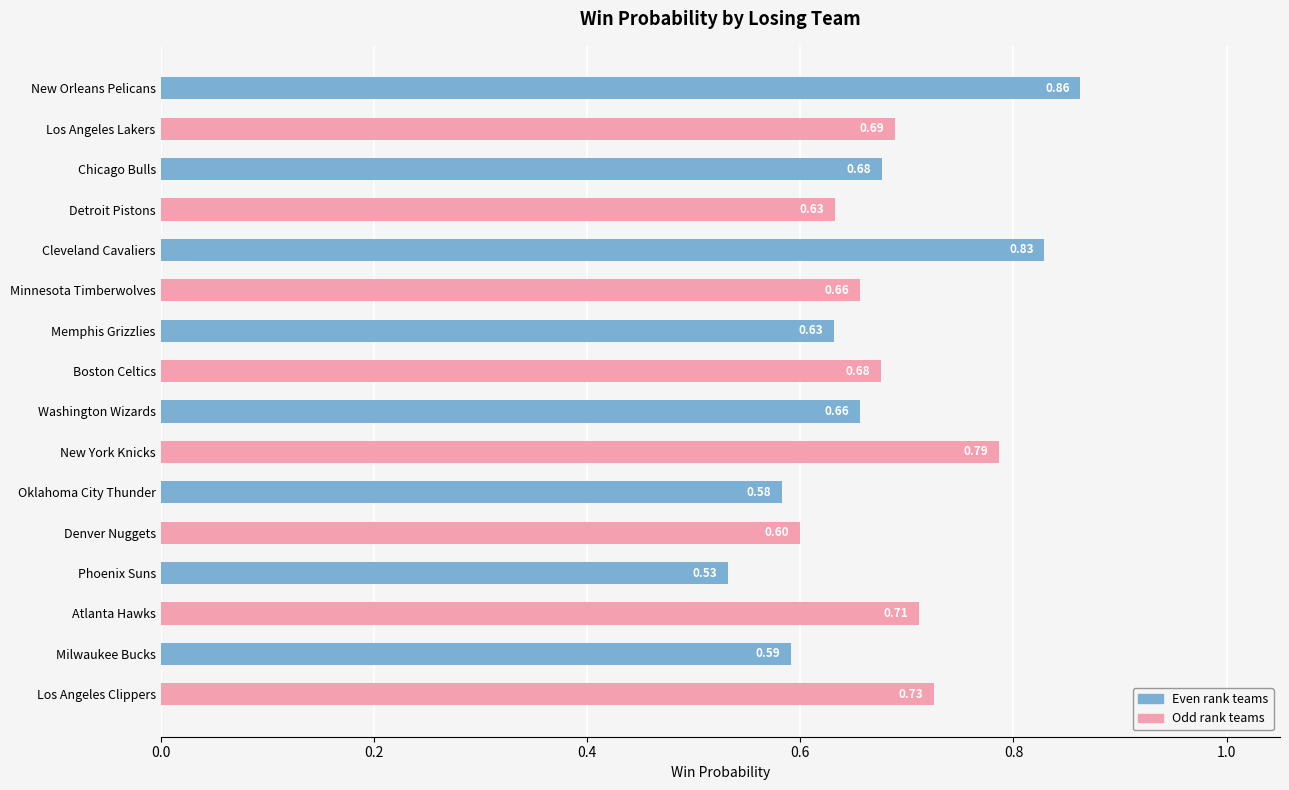

At which label is the value closest to 0?

Phoenix Suns